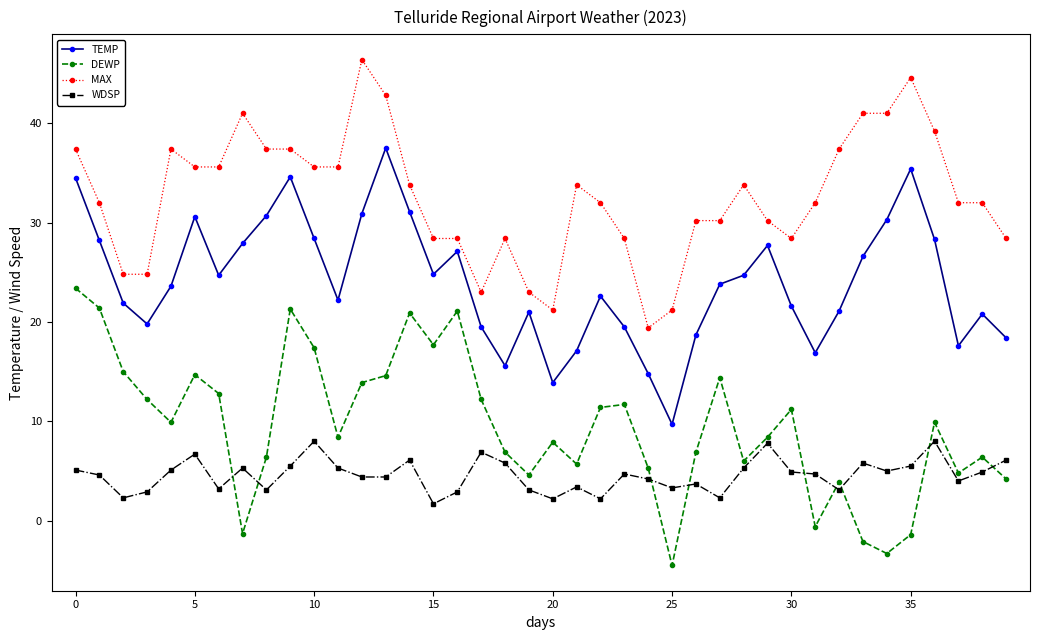

What is the sum of all MAX values?

1305.2